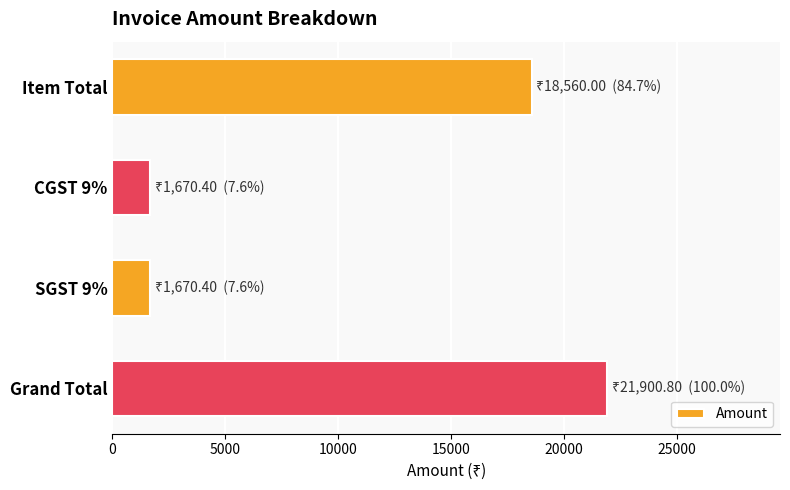

At which category does the chart reach its peak across all series?

Grand Total